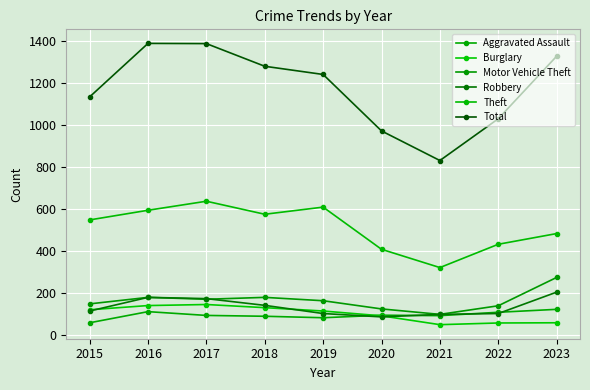

True or false: Theft and Motor Vehicle Theft cross at least once.

False